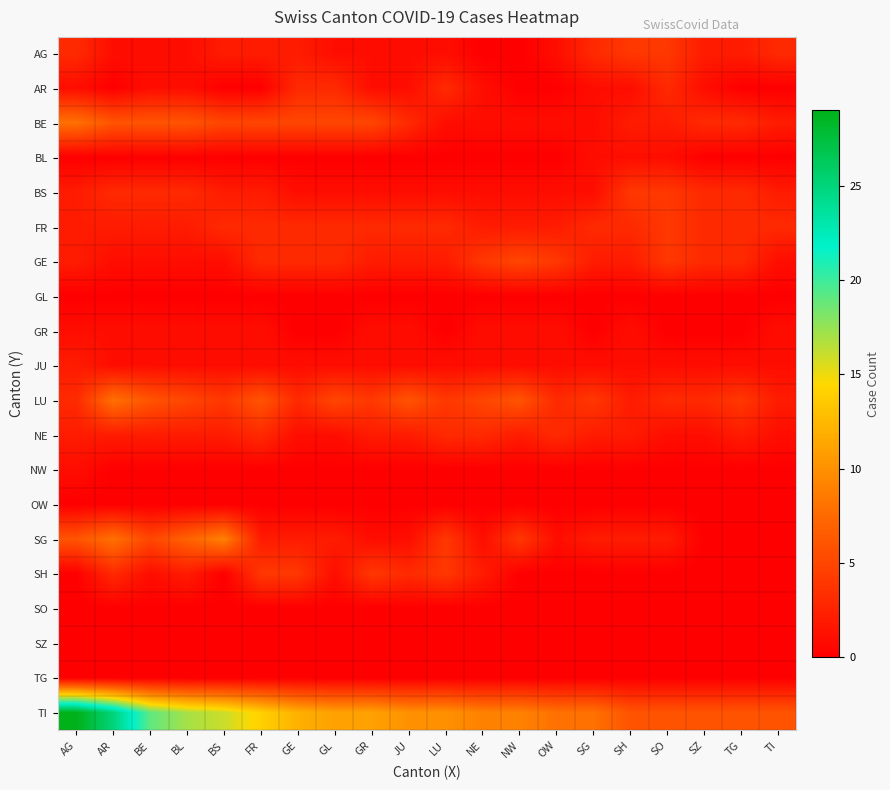

Which label corresponds to the smallest value in the chart?

NE